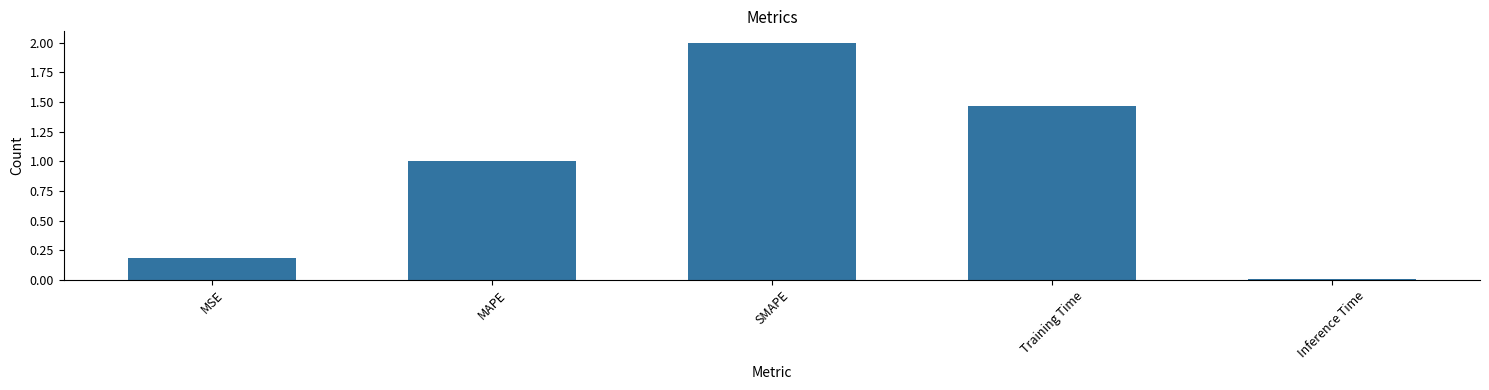

Which category has the lowest value across all series?

Inference Time